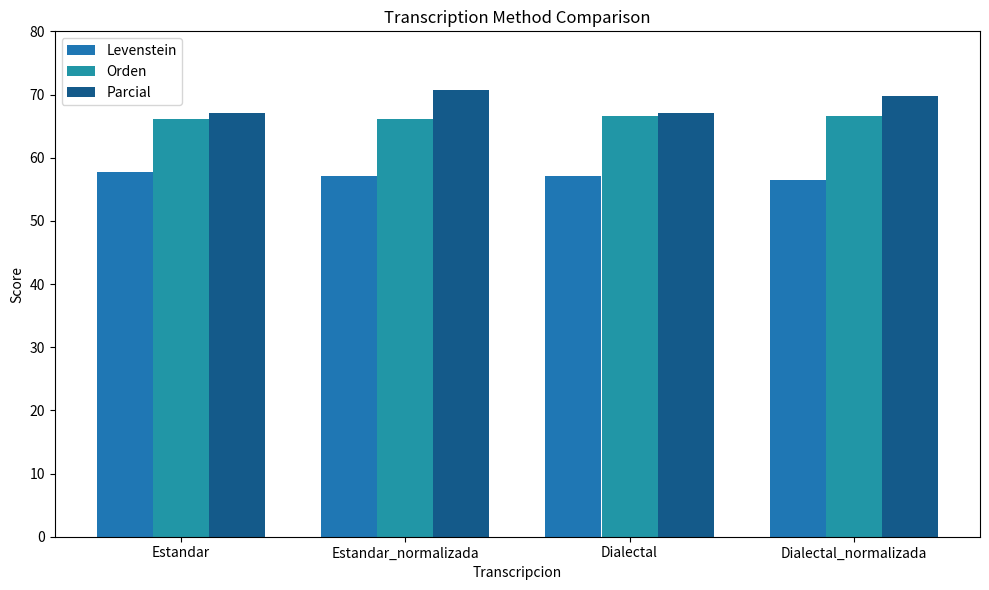

What is the label of the 3rd bar from the left?

Dialectal